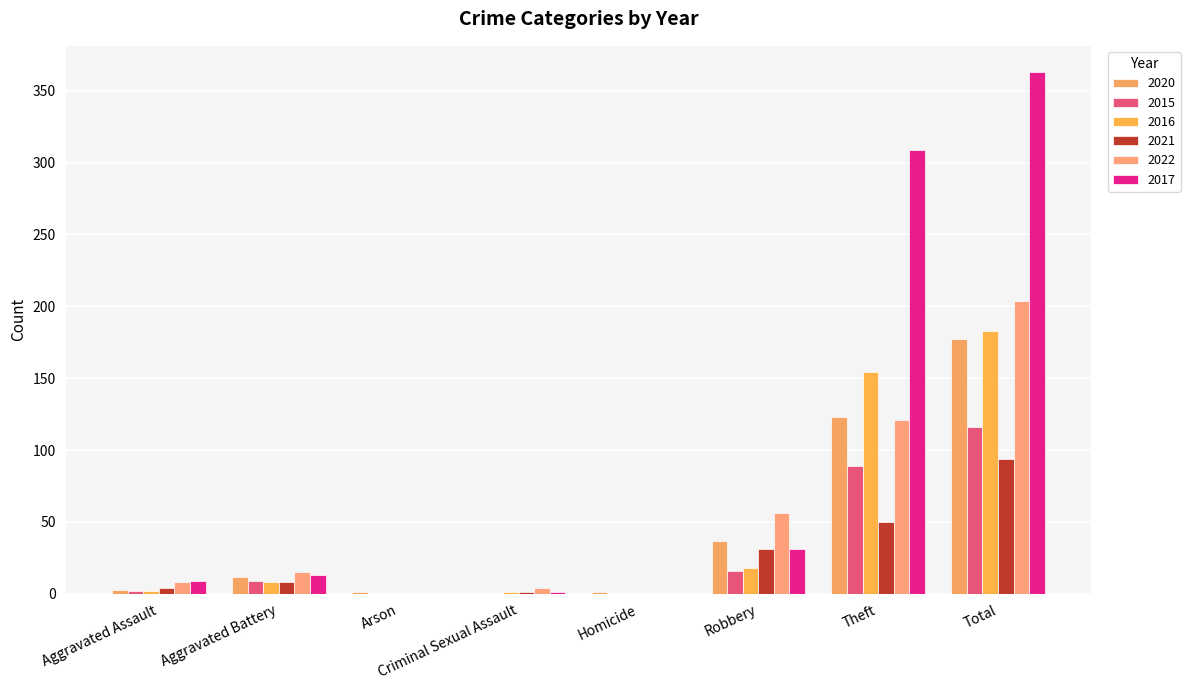

Which series has the largest total across all categories?

2017